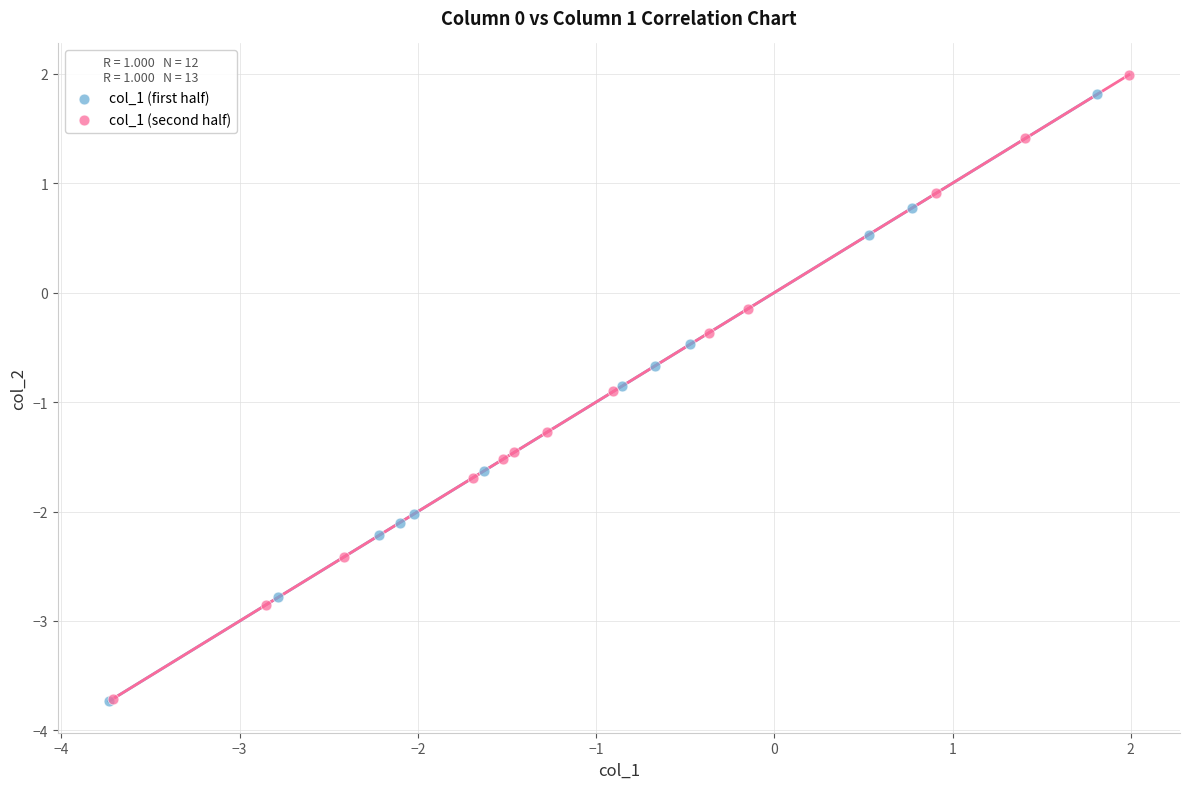

What are all the series names shown in the legend?

col_1 (first half), col_1 (second half)